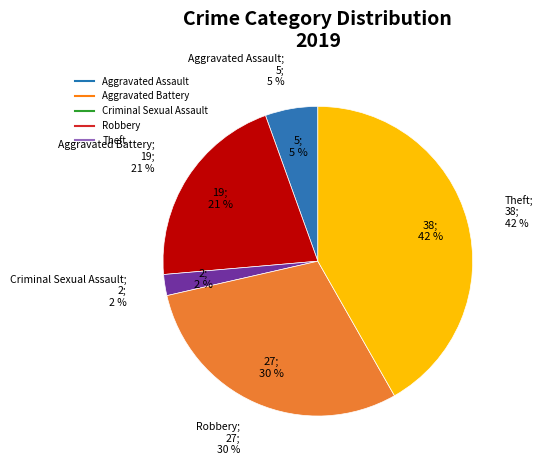

To the nearest percent, what is the combined percentage of Aggravated Assault and Criminal Sexual Assault?

8%